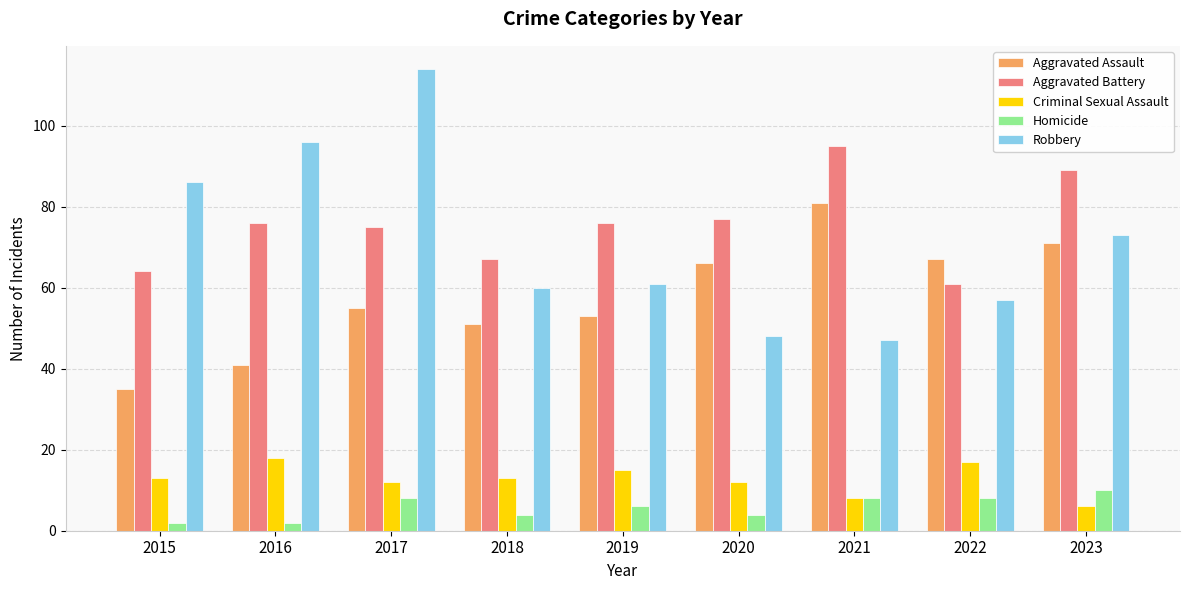

Between 2020 and 2021, which series saw the biggest shift?

Aggravated Battery